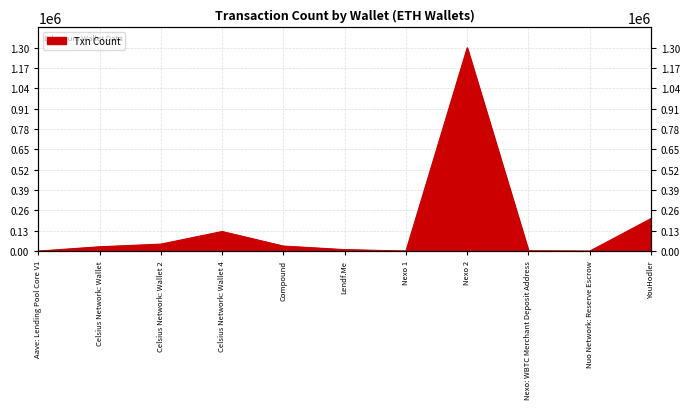

The value at Compound is 32180. True or false?

True